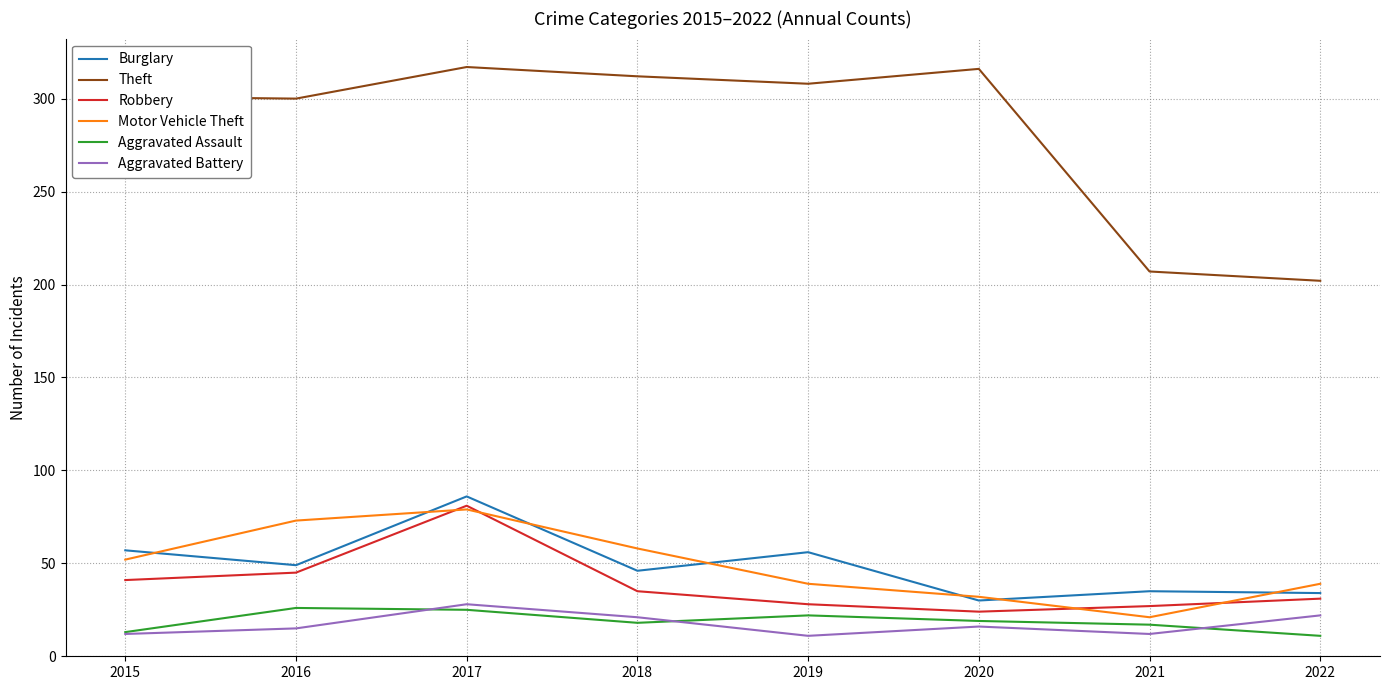

True or false: Aggravated Assault has more than 1 points higher than both neighbors.

True